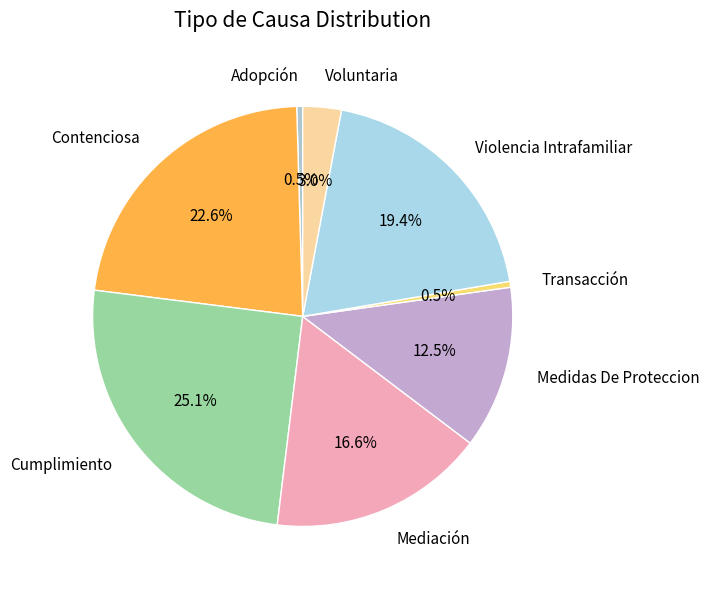

To the nearest percent, what is the average slice percentage?

12%